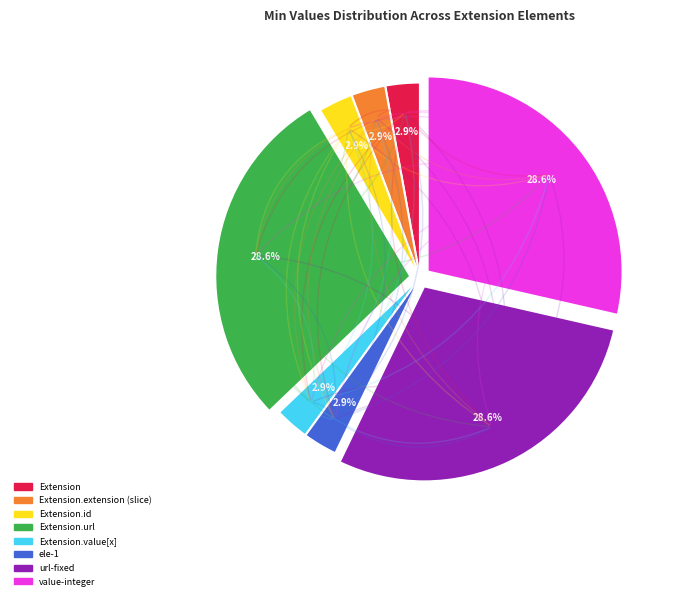

Is there any slice that represents more than half of the pie?

No